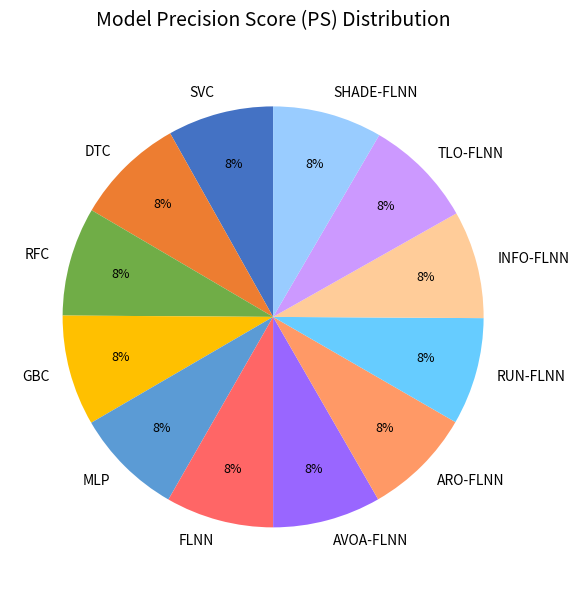

What percentage is the SHADE-FLNN slice, to the nearest percent?

8%